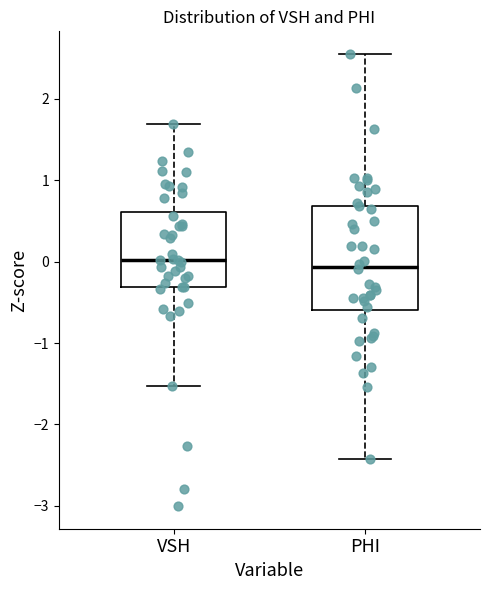

Which box is the tallest, from its lower edge to its upper edge?

PHI